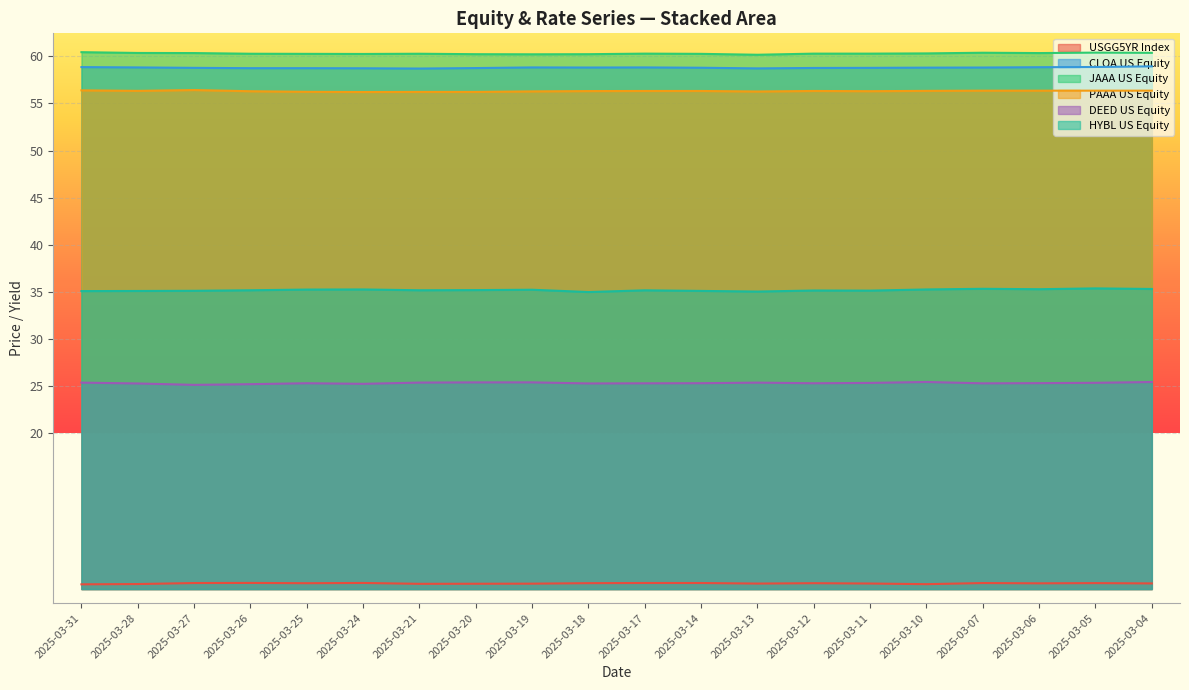

What are all the series names shown in the legend?

USGG5YR Index, CLOA US Equity, JAAA US Equity, PAAA US Equity, DEED US Equity, HYBL US Equity